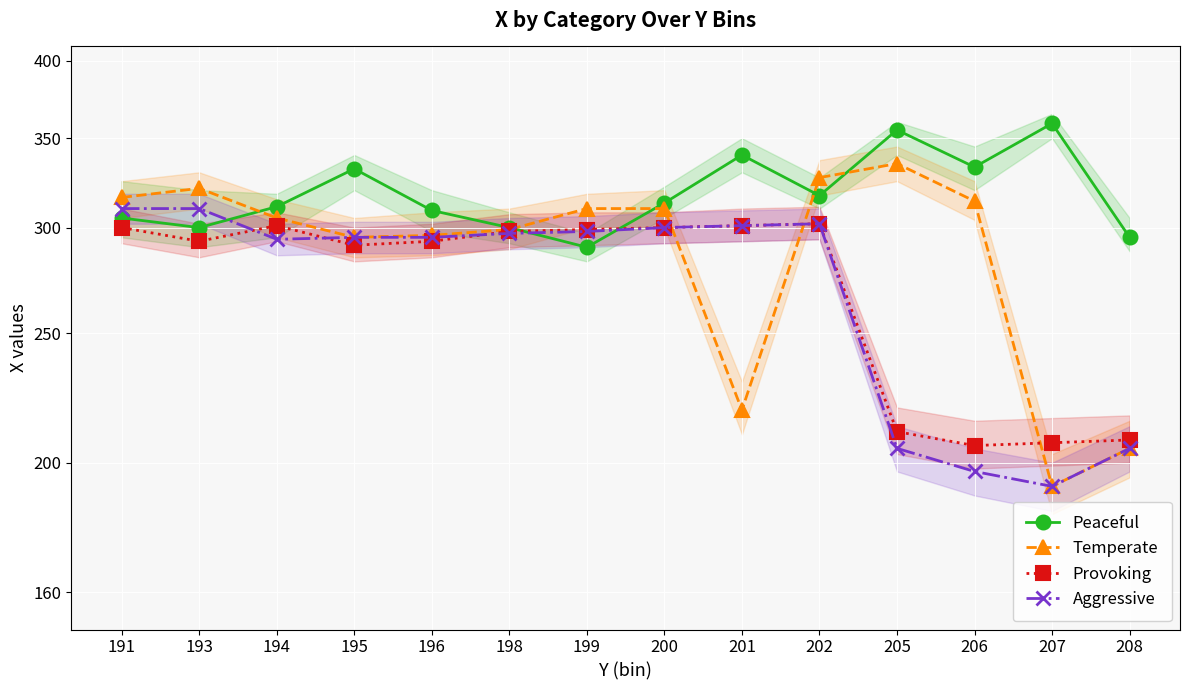

True or false: Temperate has a value of 153 at 191.

False